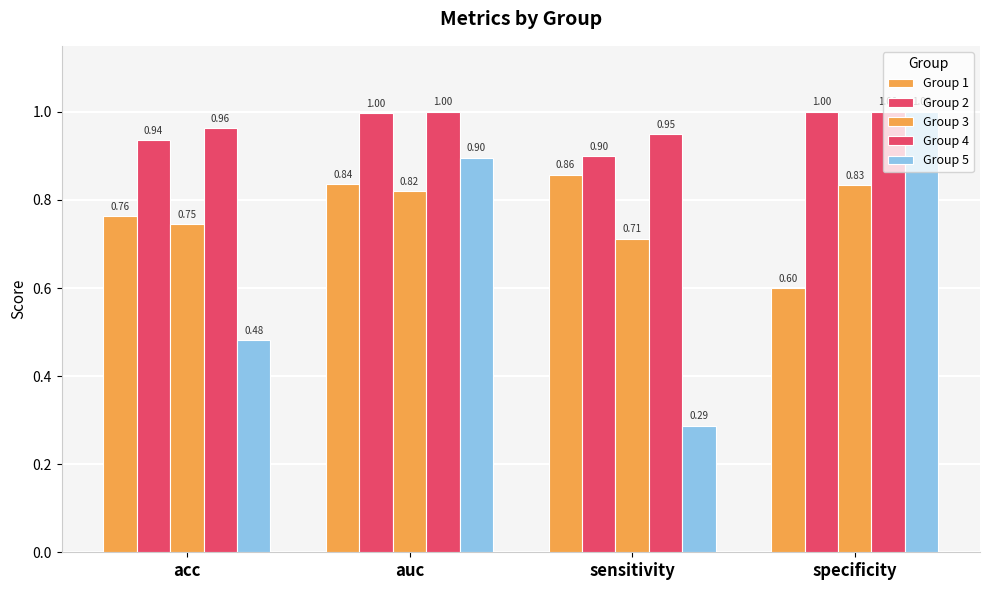

List the series in order of their peak value, highest first.

Group 2, Group 4, Group 5, Group 1, Group 3